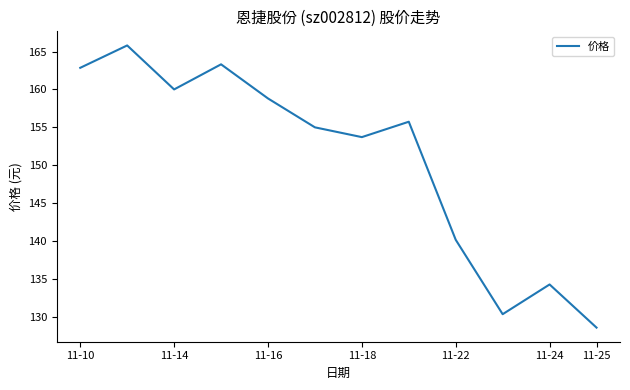

What is the difference between the maximum and minimum values?

37.2